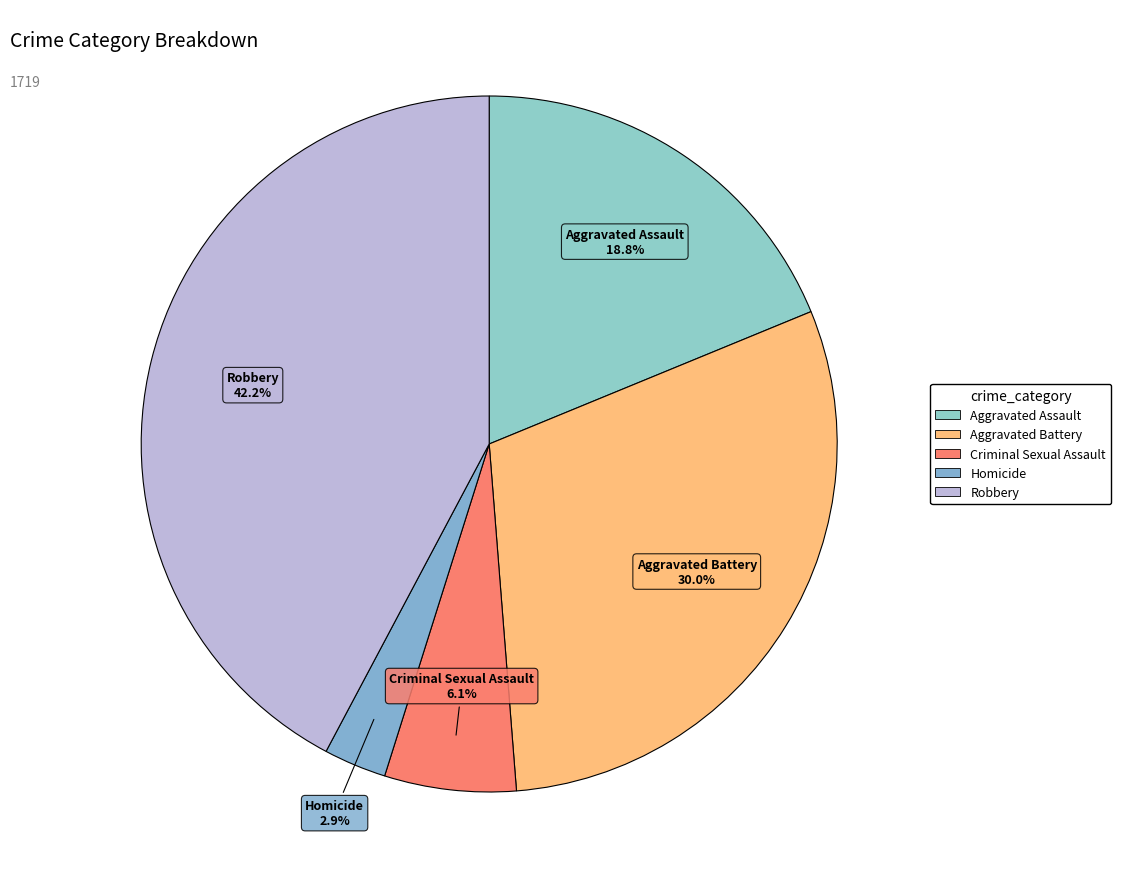

To the nearest percent, what percentage of the pie is Robbery?

42%